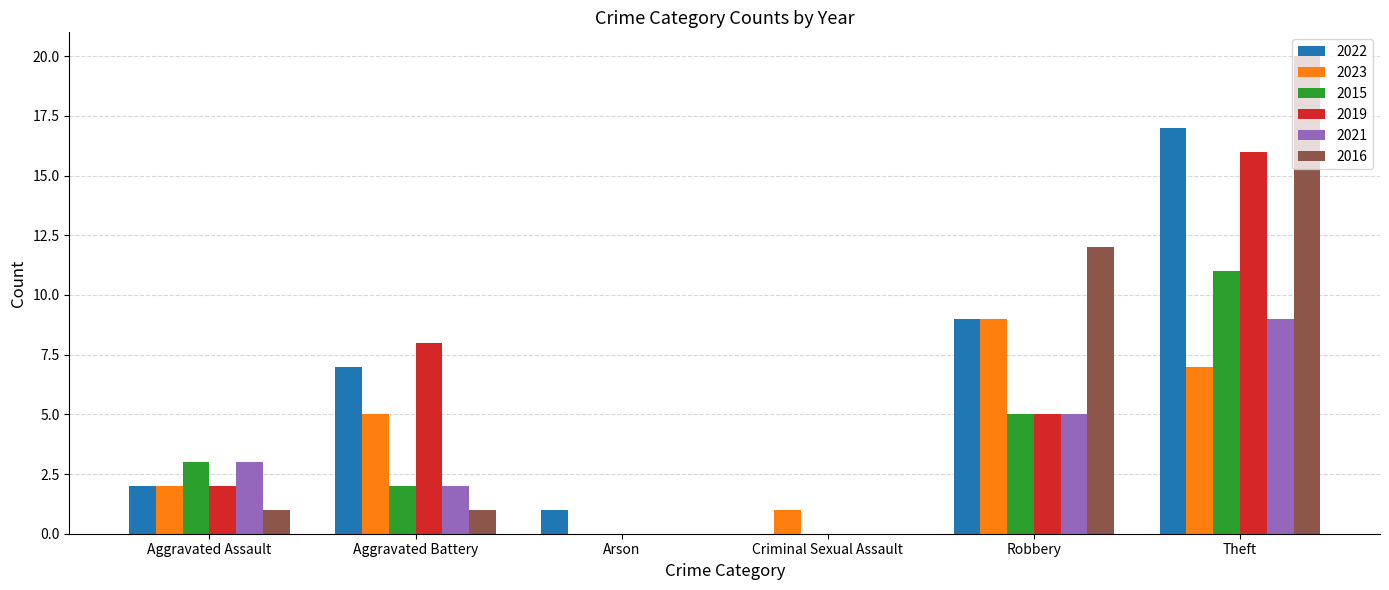

Reading left to right, extract all data points from this chart.

2022: 2	7	1	0	9	17
2023: 2	5	0	1	9	7
2015: 3	2	0	0	5	11
2019: 2	8	0	0	5	16
2021: 3	2	0	0	5	9
2016: 1	1	0	0	12	20